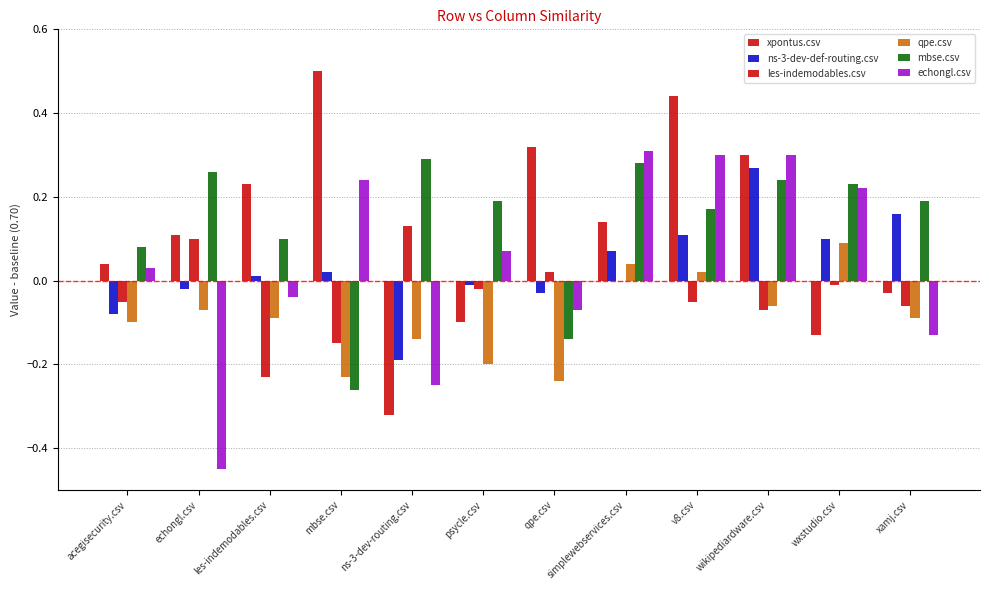

Is it true that ns-3-dev-def-routing.csv equals 0.1 at simplewebservices.csv?

False